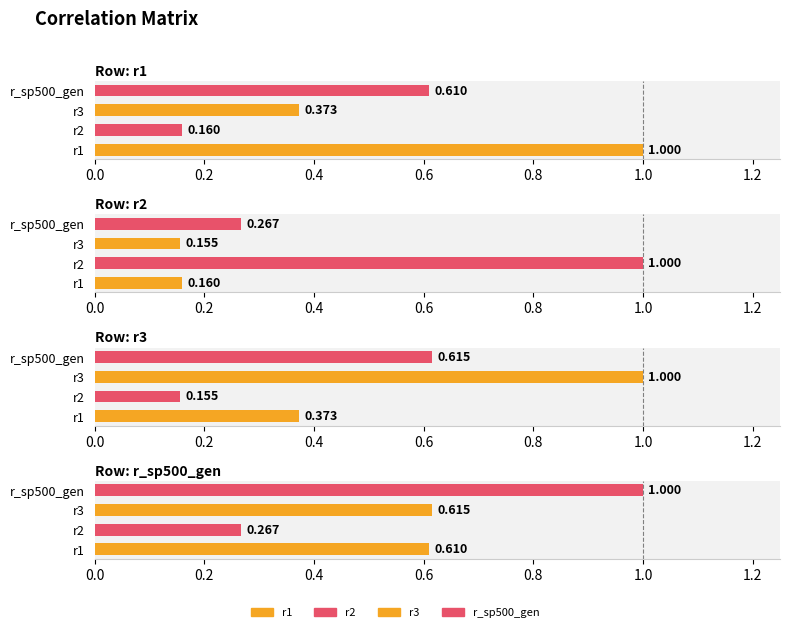

Reading right to left, extract all data points from this chart.

r1: 0.6	0.4	0.2	1.0
r2: 0.3	0.2	1.0	0.2
r3: 0.6	1.0	0.2	0.4
r_sp500_gen: 1.0	0.6	0.3	0.6